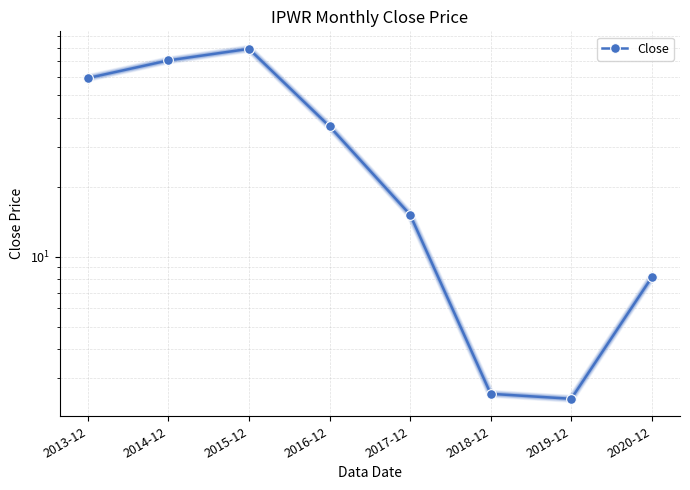

Where is the data nearest to the value 40?

2016-12